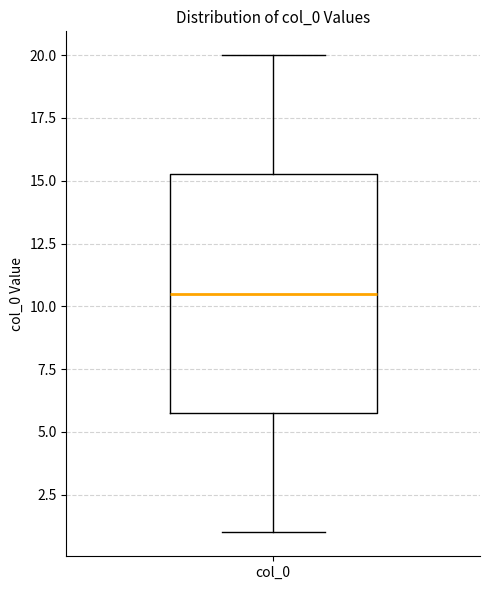

Transcribe this box plot: give where the median line is, the range the box spans, and where the two whiskers end, as read against the y-axis. The values are not printed on the chart, so give them approximately, as read against the axis.

median 10.5, box 6.0 to 15.5, whiskers 1.0 to 20.0